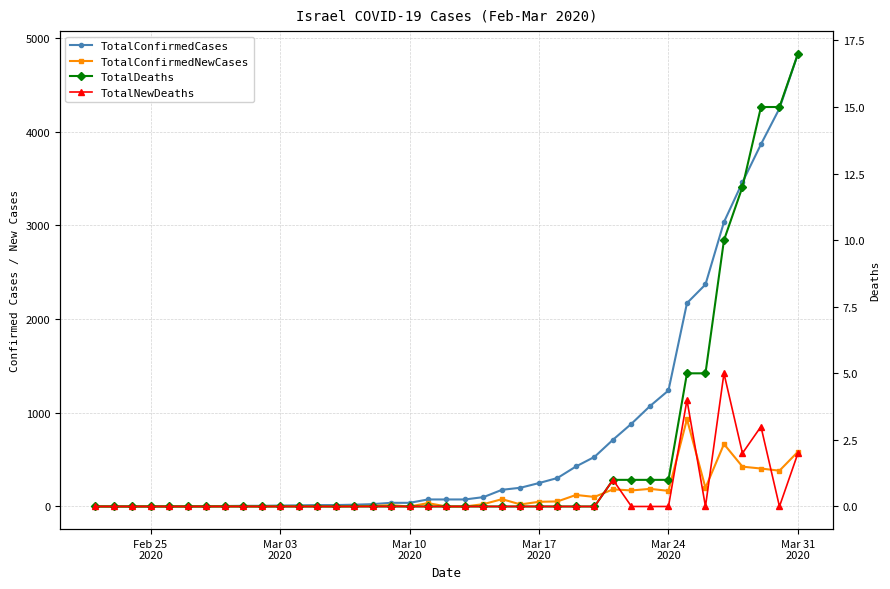

How many lines are shown in the chart?

4